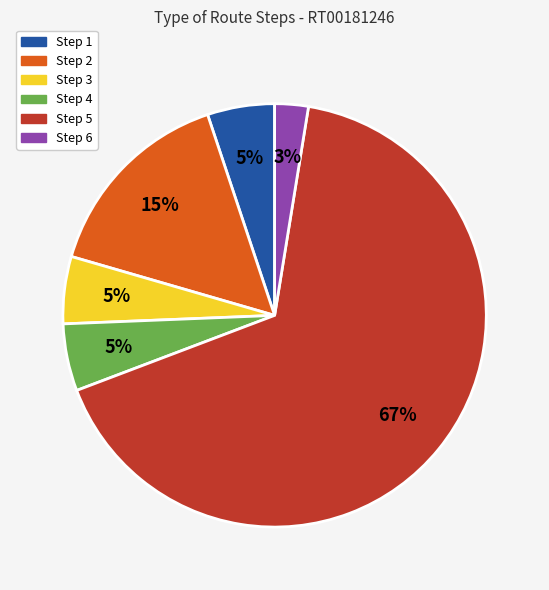

Is it true that Step 3 is 1% of the pie?

False